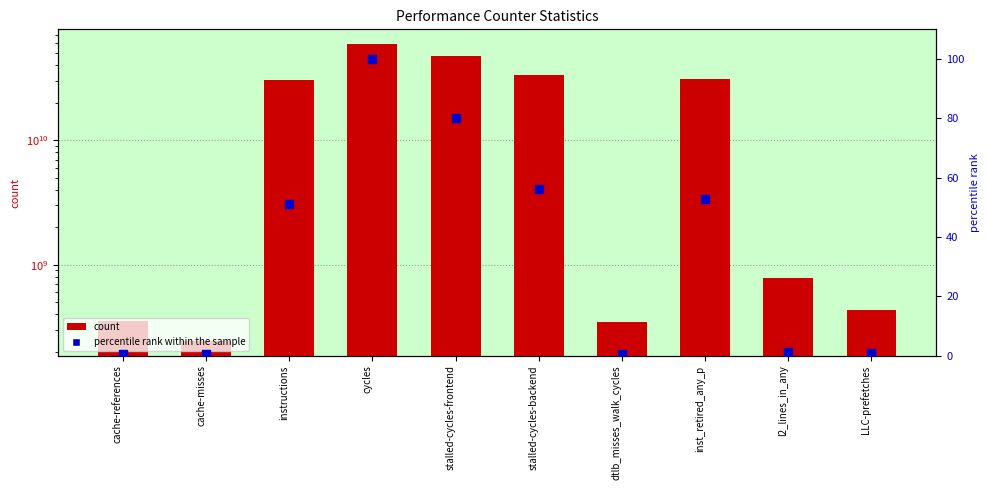

Which series has the largest Y range (max minus min)?

count